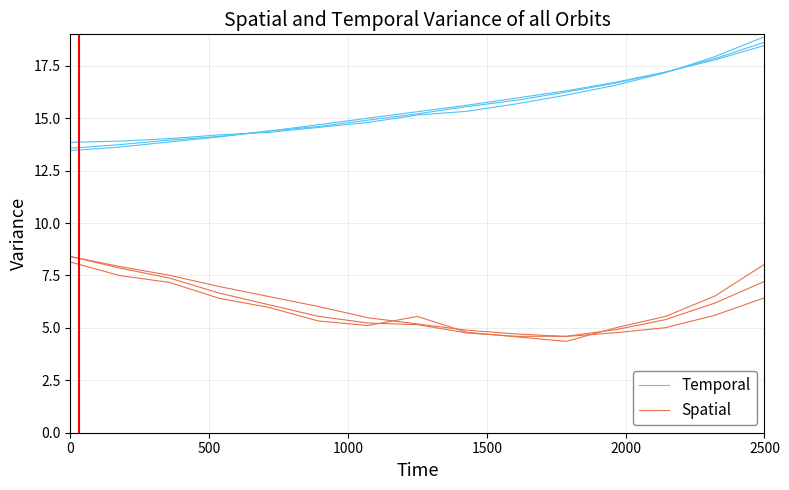

What is the average value of the Spatial series?

6.0